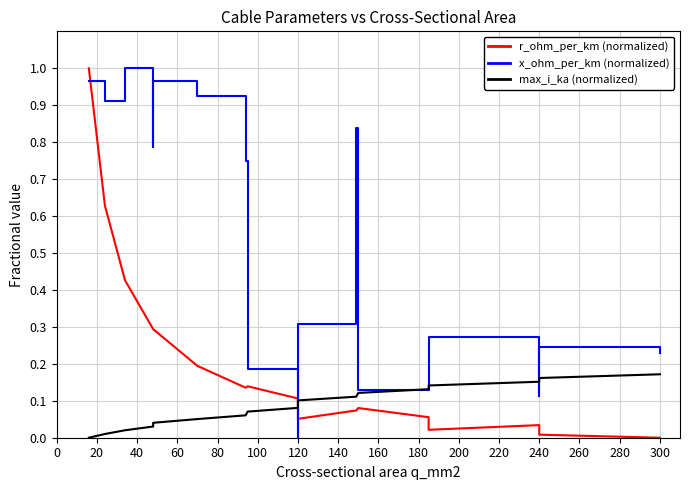

How many interior local valleys does the x_ohm_per_km (normalized) series have?

5